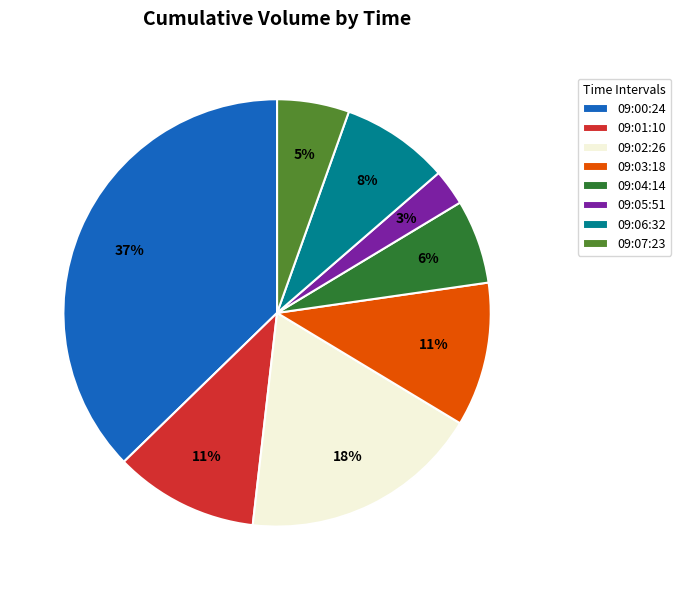

To the nearest percent, what is the difference between the 09:01:10 and 09:00:24 slice percentages?

26%